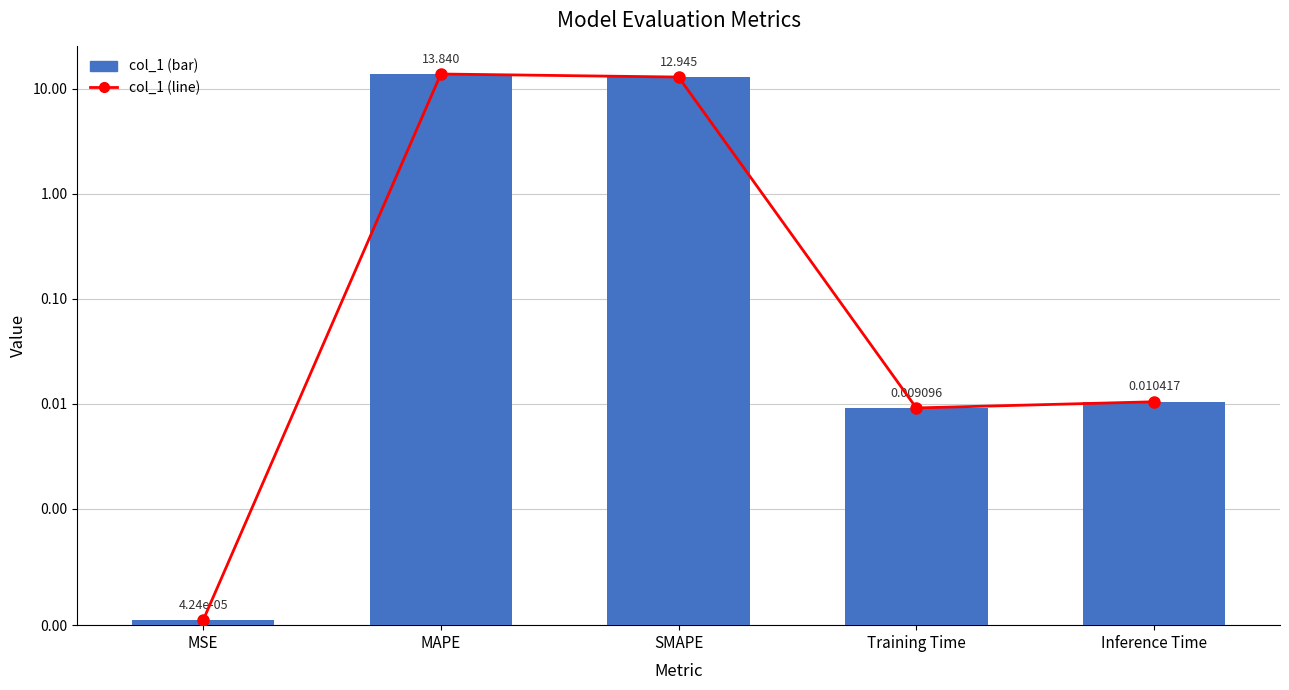

What is the sum of all values?

26.8